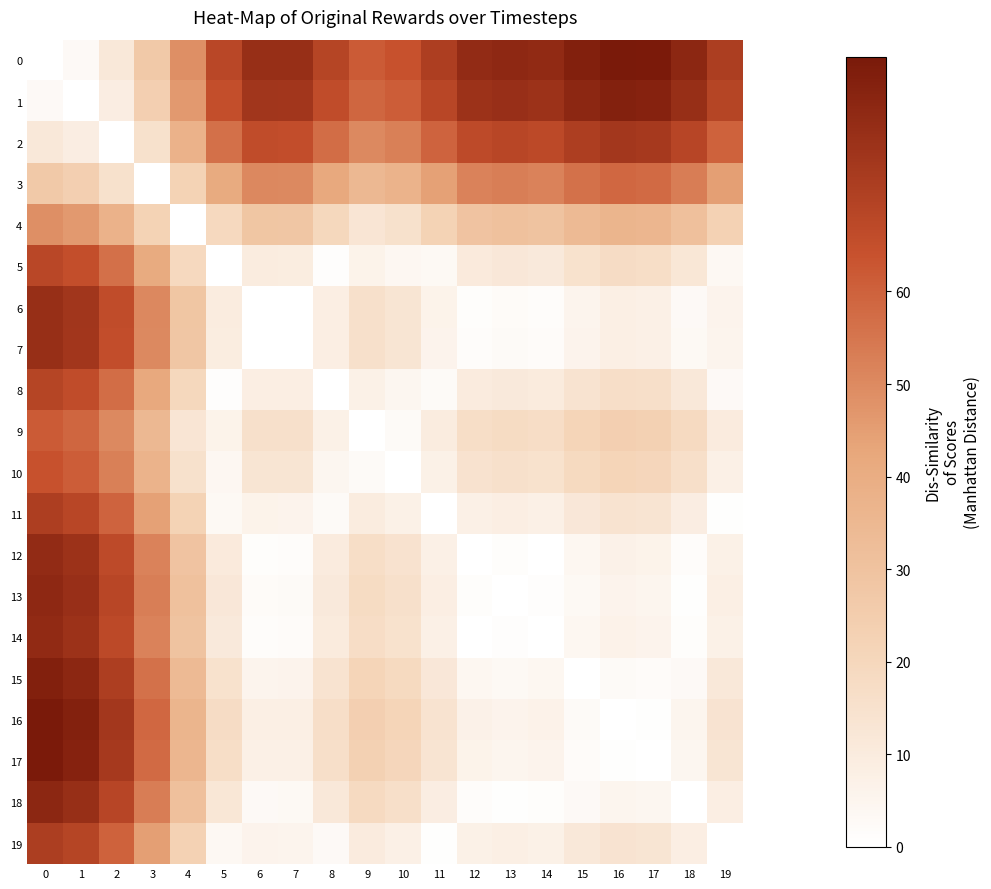

What is the maximum value shown in the chart?

85.3